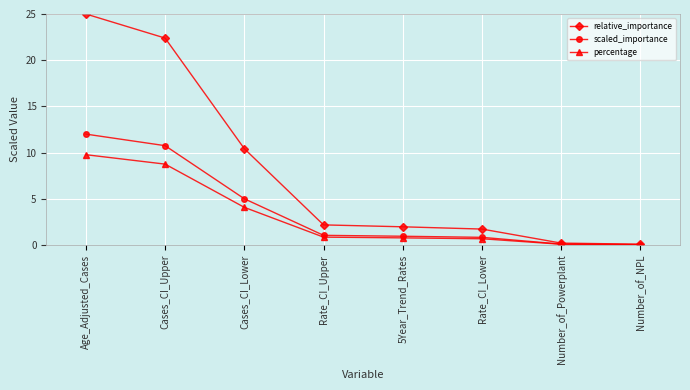

Between Rate_CI_Upper and Number_of_NPL, which series saw the biggest shift?

relative_importance